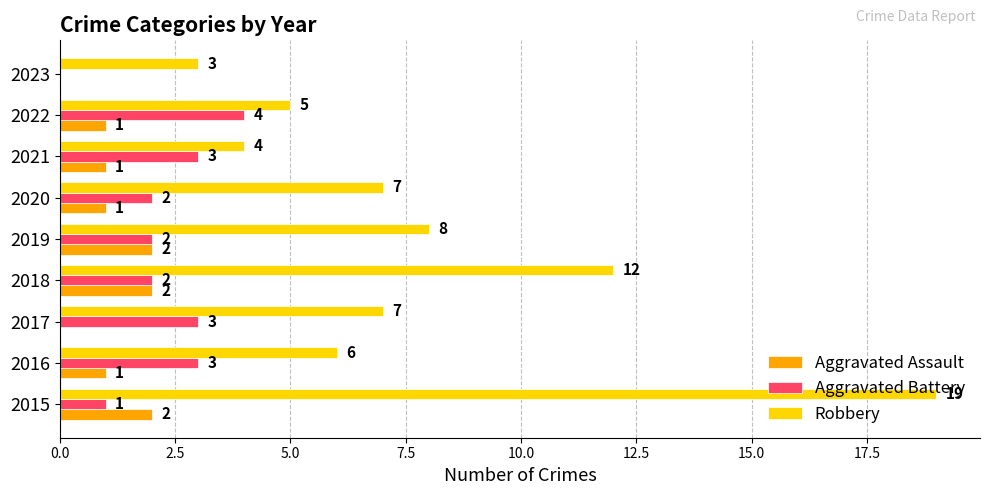

Count the number of data series in this chart.

3